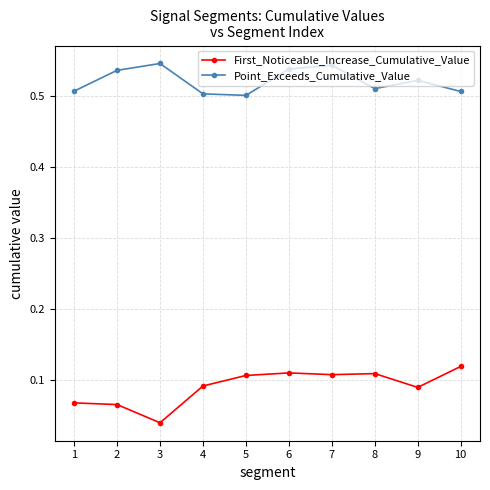

Does the chart display data point markers on the line(s)?

Yes